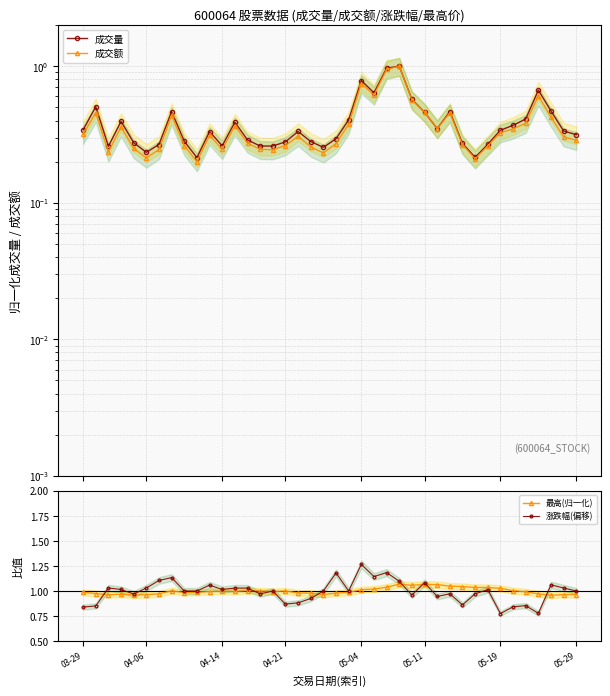

True or false: 涨跌幅(偏移) and 成交额 intersect in this chart.

False